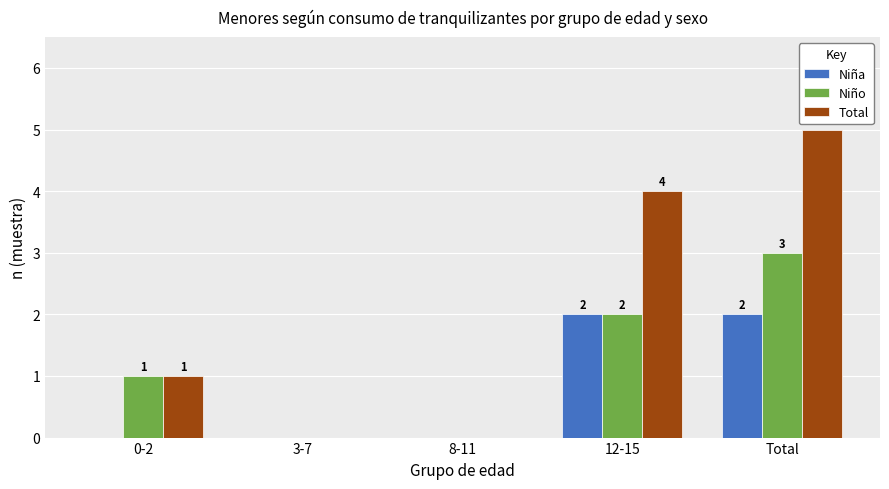

True or false: Niña has a value of 1 at 8-11.

False